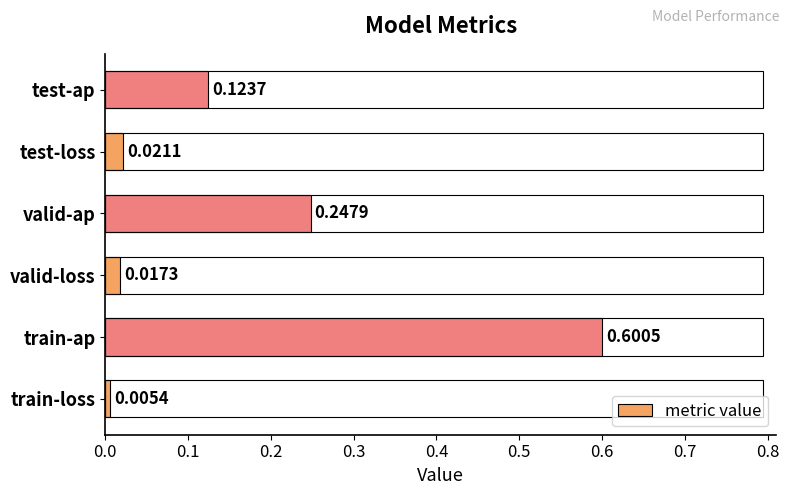

Which category has the highest value across all series?

train-ap